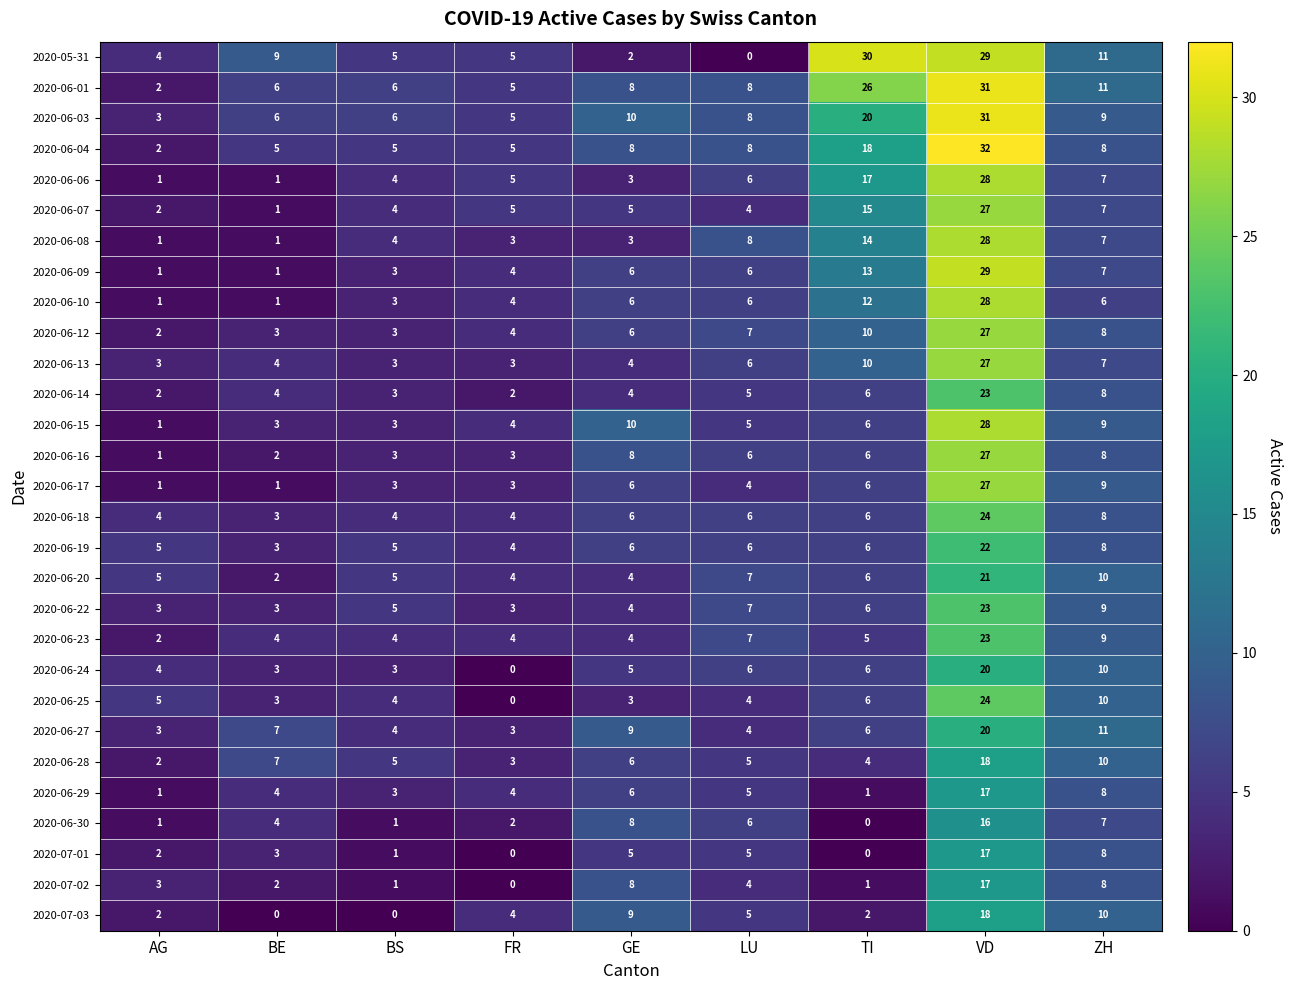

The 2020-06-03 series shows 8 at LU. True or false?

True